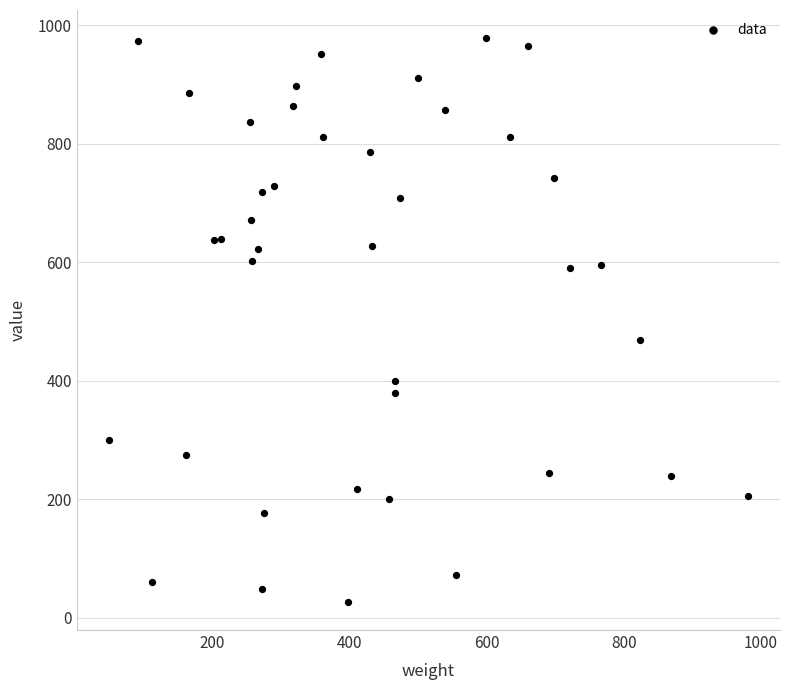

What Y value in the scatter plot is closest to 502?

468